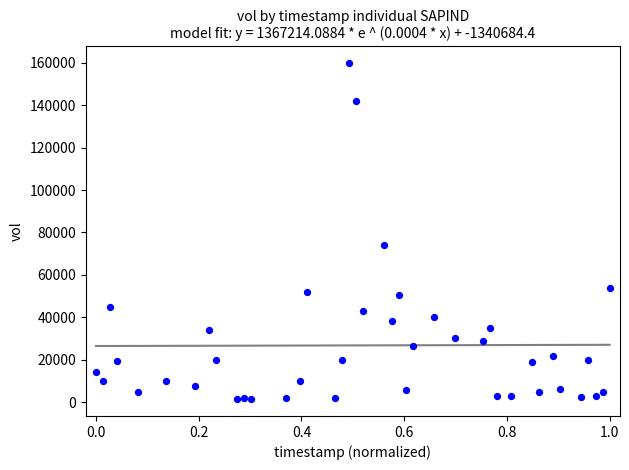

What is the range of Y values (max minus min)?

158200